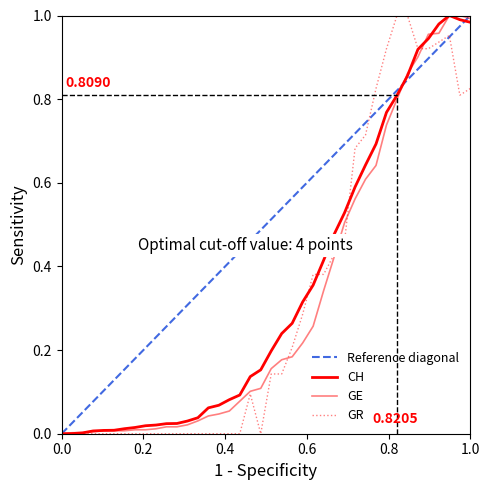

What is the sum of all CH values?

13.8